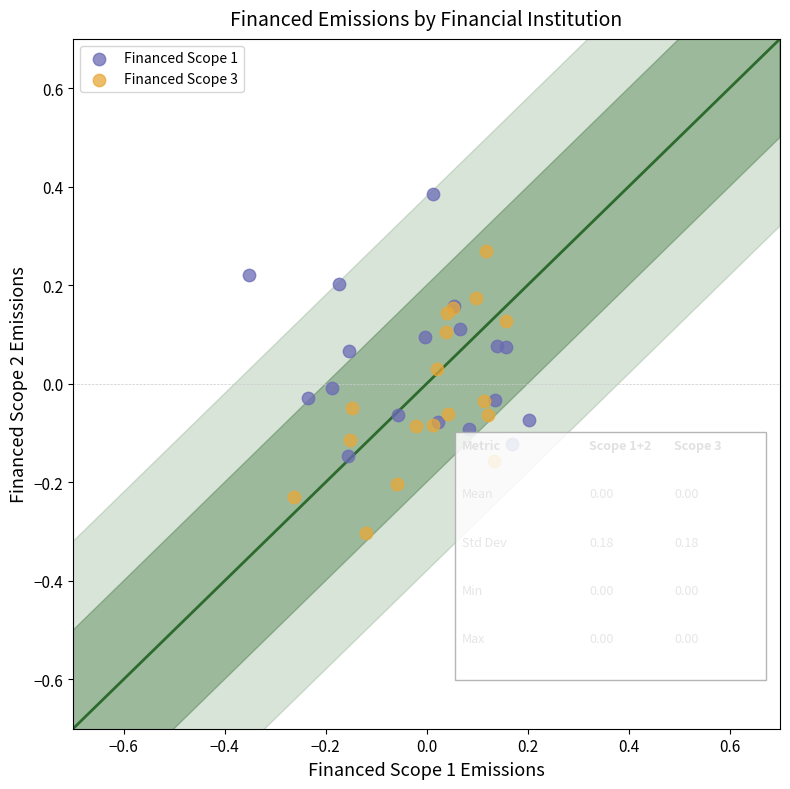

Which series contains the highest Y value?

Financed Scope 1